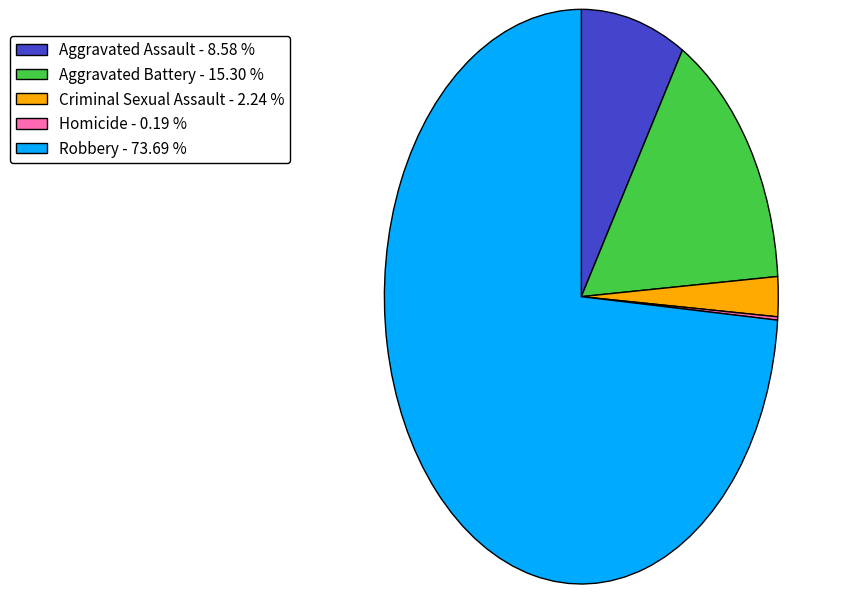

Is there a majority slice in this chart?

Yes